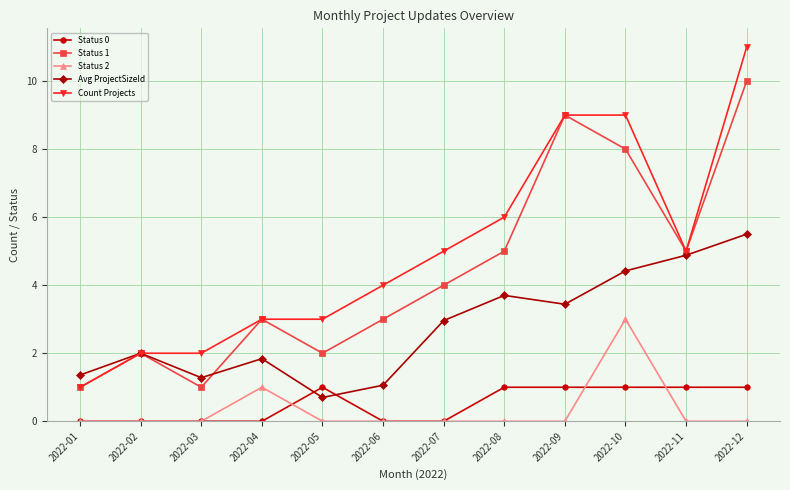

What is the lowest value of the Avg ProjectSizeId series?

0.7